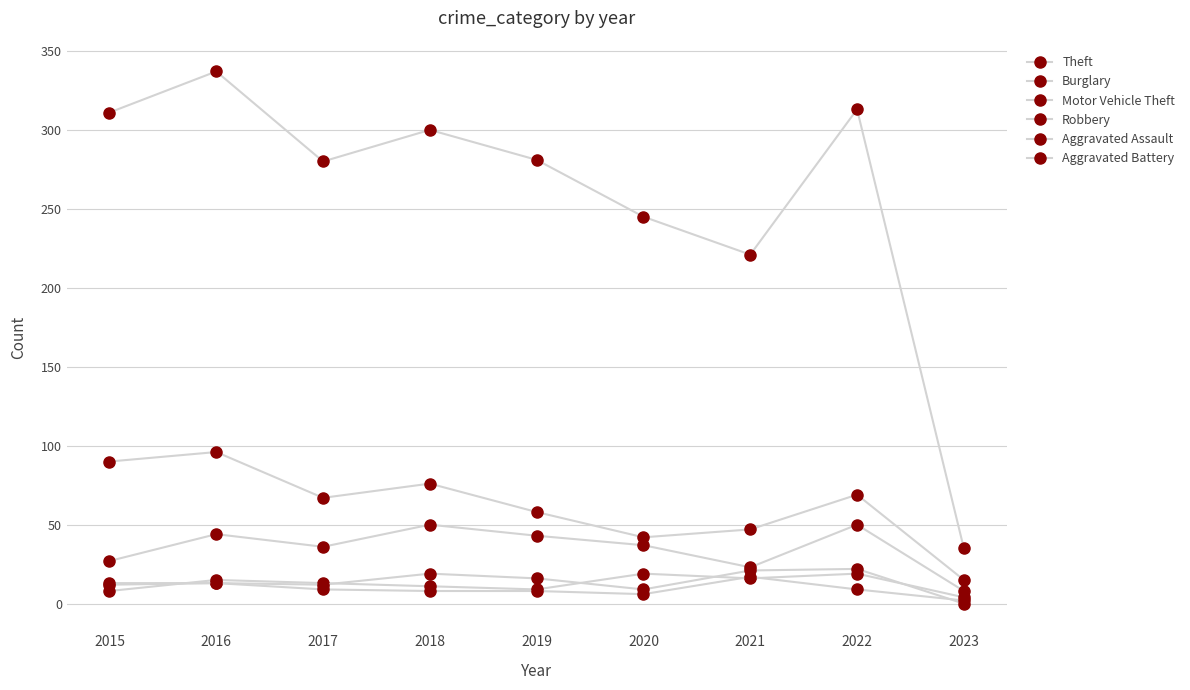

Does the chart have visible grid lines?

Yes